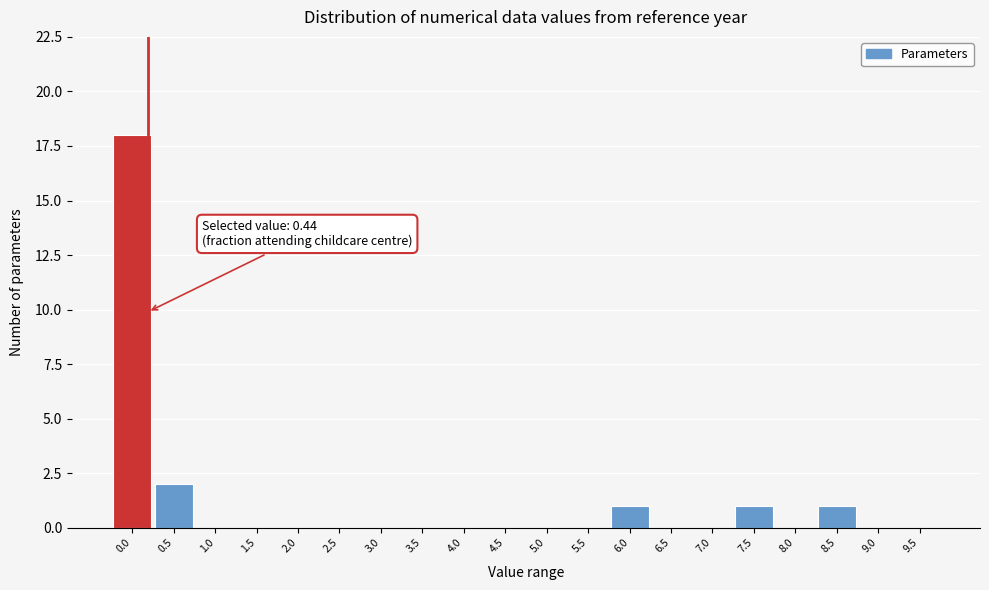

Reading right to left, list all the values displayed in this chart.

9.5=0	9.0=0	8.5=1	8.0=0	7.5=1	7.0=0	6.5=0	6.0=1	5.5=0	5.0=0	4.5=0	4.0=0	3.5=0	3.0=0	2.5=0	2.0=0	1.5=0	1.0=0	0.5=2	0.0=18